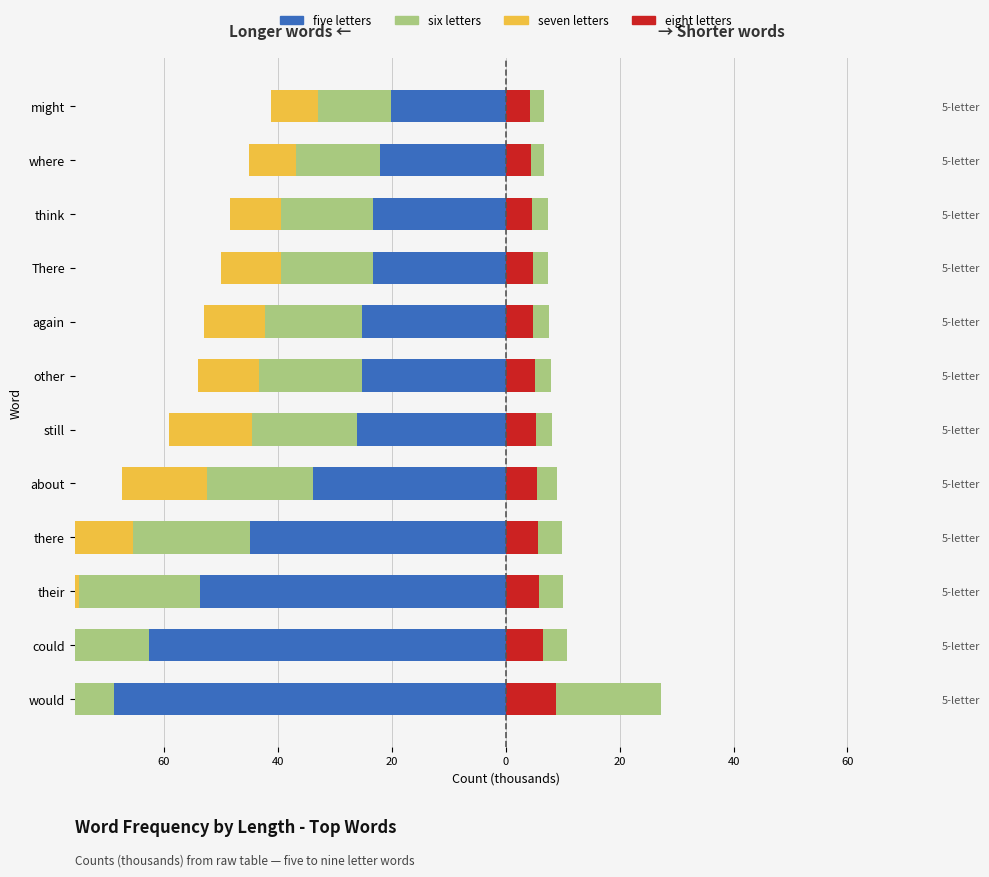

The five letters series shows -95.3 at would. True or false?

False